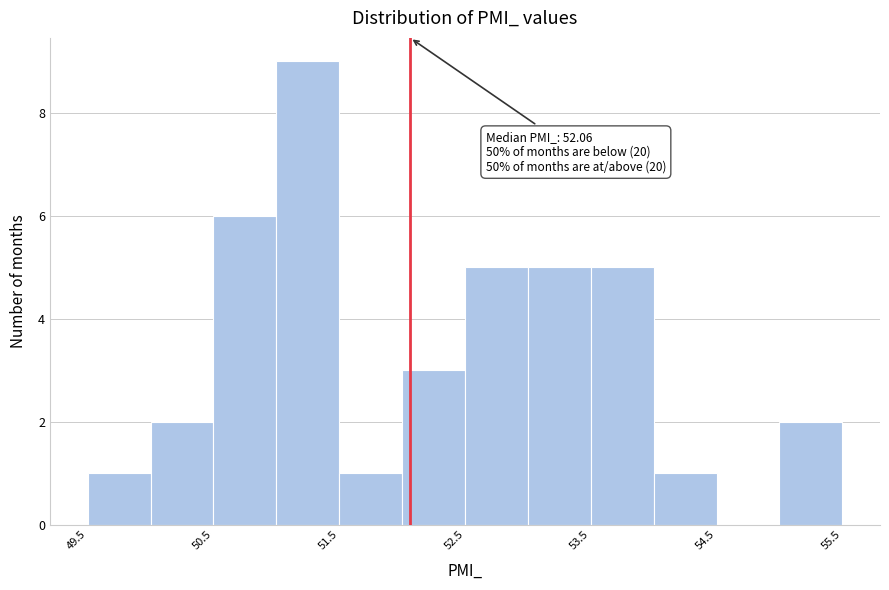

Which range on the x-axis has the tallest bar?

51.0 to 51.5